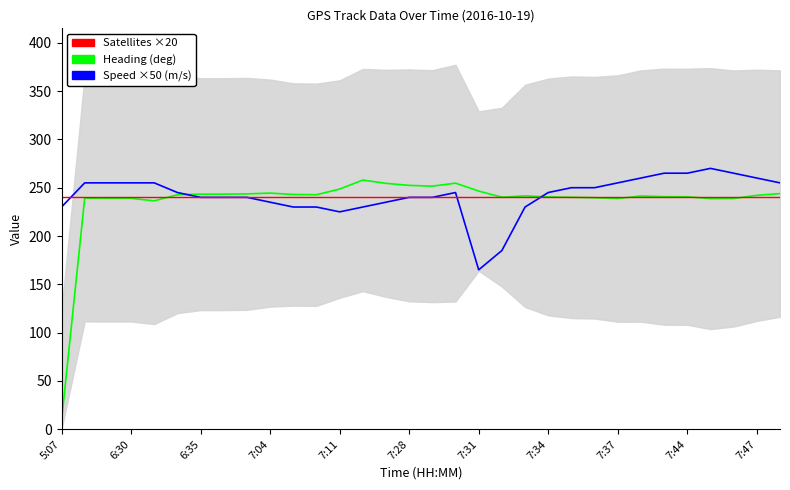

Is it true that Satellites ×20 equals 240.0 at 20?

True